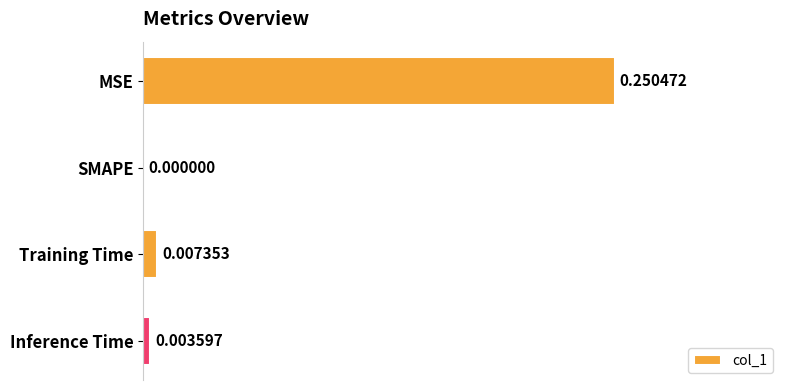

Which label corresponds to the largest value in the chart?

MSE